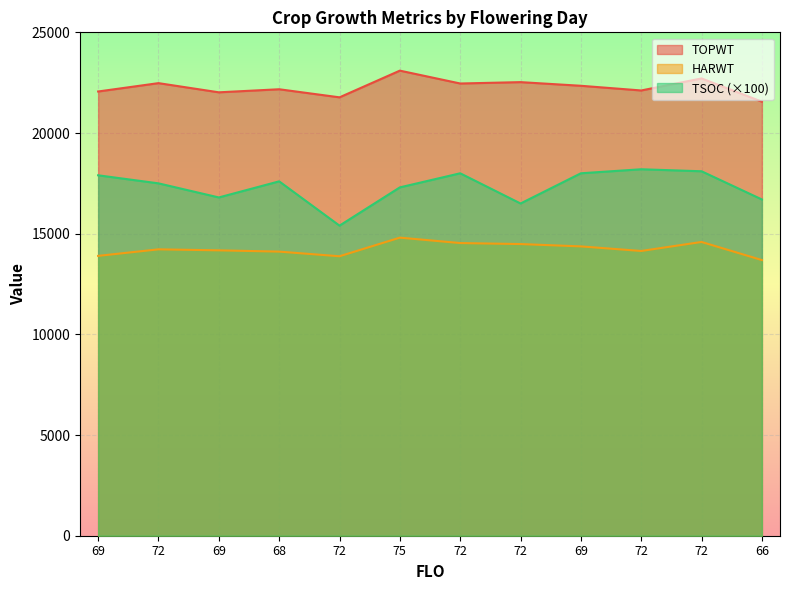

Reading left to right, list all the values displayed in this chart.

TOPWT: 22062	22477	22021	22173	21772	23098	22459	22527	22346	22113	22711	21556
HARWT: 13898	14223	14173	14110	13879	14804	14535	14485	14369	14142	14589	13690
TSOC: 17900	17500	16800	17600	15400	17300	18000	16500	18000	18200	18100	16700